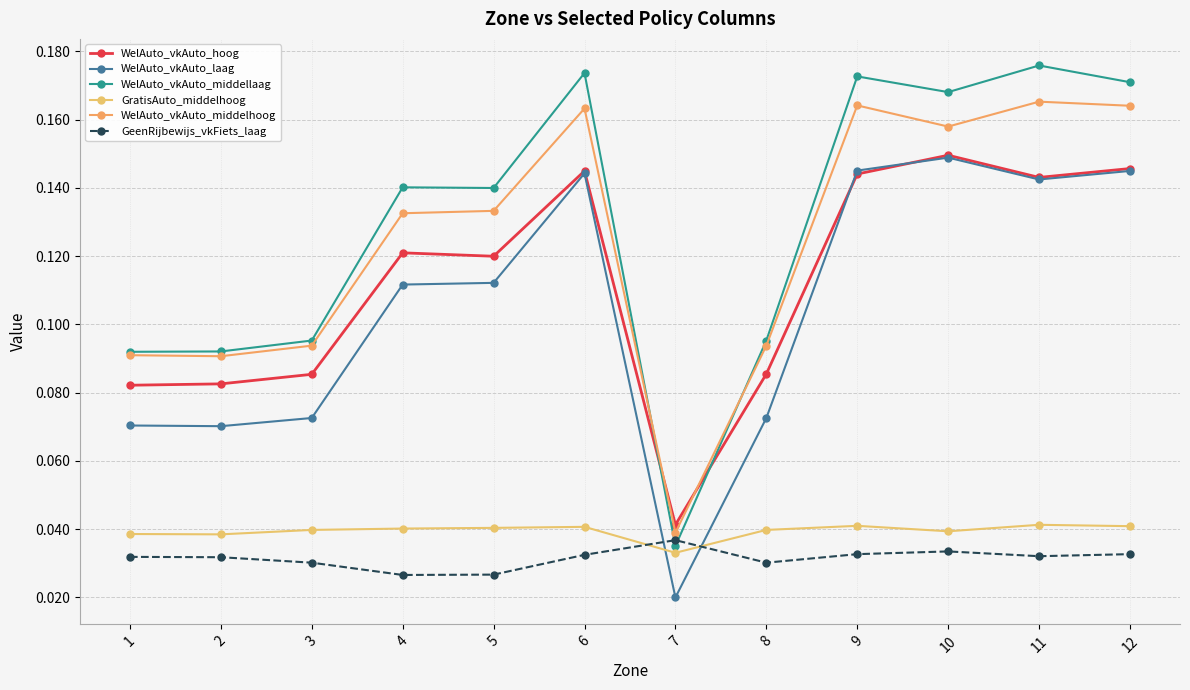

Reading right to left, what are all the values shown in this chart?

WelAuto_vkAuto_hoog: 12=0.1	11=0.1	10=0.1	9=0.1	8=0.1	7=0.0	6=0.1	5=0.1	4=0.1	3=0.1	2=0.1	1=0.1
WelAuto_vkAuto_laag: 12=0.1	11=0.1	10=0.1	9=0.1	8=0.1	7=0.0	6=0.1	5=0.1	4=0.1	3=0.1	2=0.1	1=0.1
WelAuto_vkAuto_middellaag: 12=0.2	11=0.2	10=0.2	9=0.2	8=0.1	7=0.0	6=0.2	5=0.1	4=0.1	3=0.1	2=0.1	1=0.1
GratisAuto_middelhoog: 12=0.0	11=0.0	10=0.0	9=0.0	8=0.0	7=0.0	6=0.0	5=0.0	4=0.0	3=0.0	2=0.0	1=0.0
WelAuto_vkAuto_middelhoog: 12=0.2	11=0.2	10=0.2	9=0.2	8=0.1	7=0.0	6=0.2	5=0.1	4=0.1	3=0.1	2=0.1	1=0.1
GeenRijbewijs_vkFiets_laag: 12=0.0	11=0.0	10=0.0	9=0.0	8=0.0	7=0.0	6=0.0	5=0.0	4=0.0	3=0.0	2=0.0	1=0.0